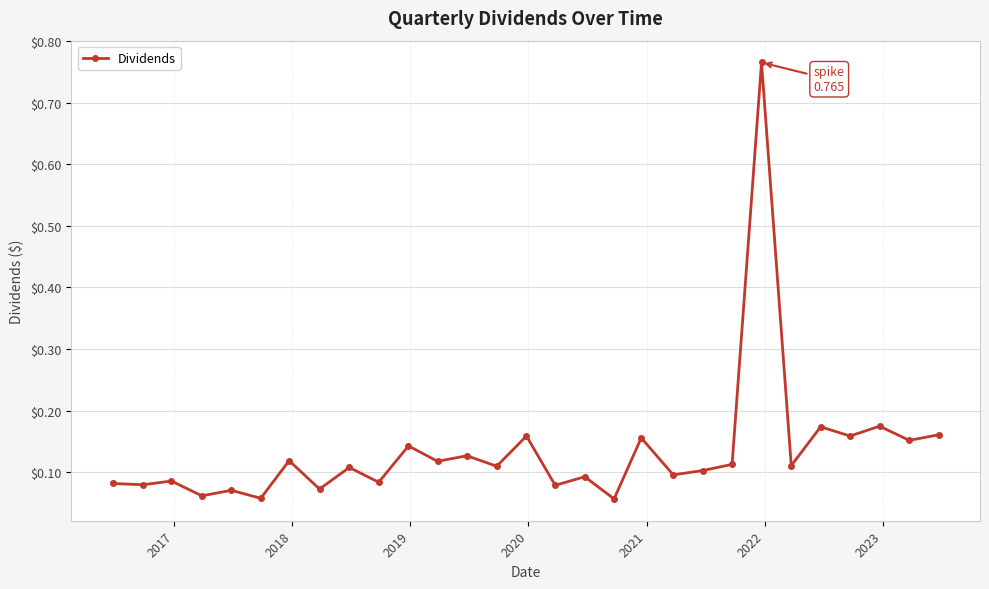

How many series are shown in this chart?

1